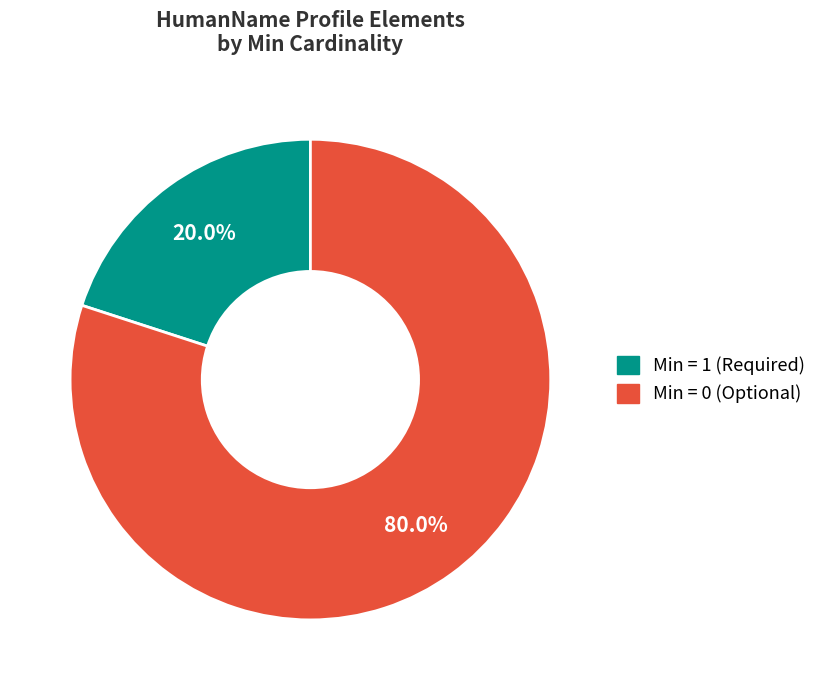

How many segments does this pie chart have?

2